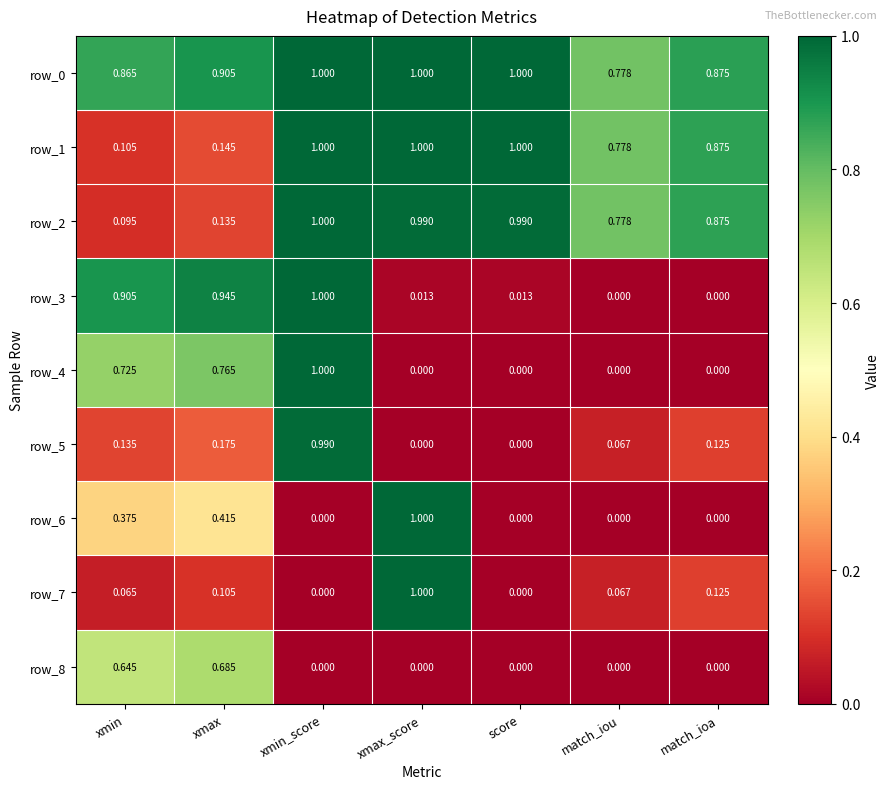

What is the sum of all row_4 values?

2.5